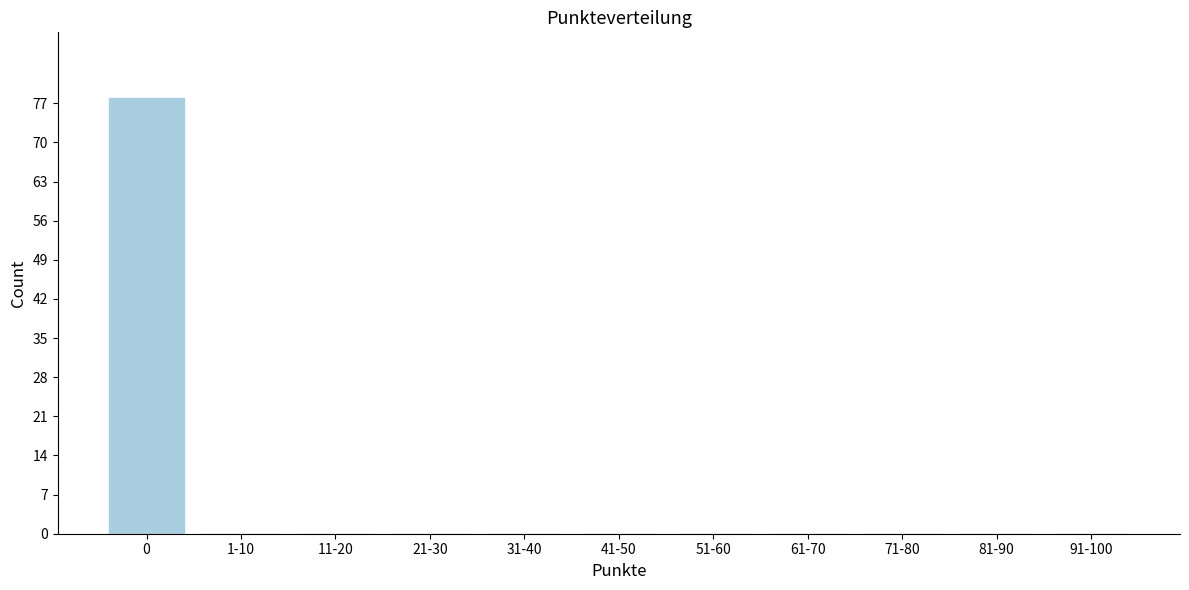

Reading left to right, extract all data points from this chart.

0=78	1-10=0	11-20=0	21-30=0	31-40=0	41-50=0	51-60=0	61-70=0	71-80=0	81-90=0	91-100=0